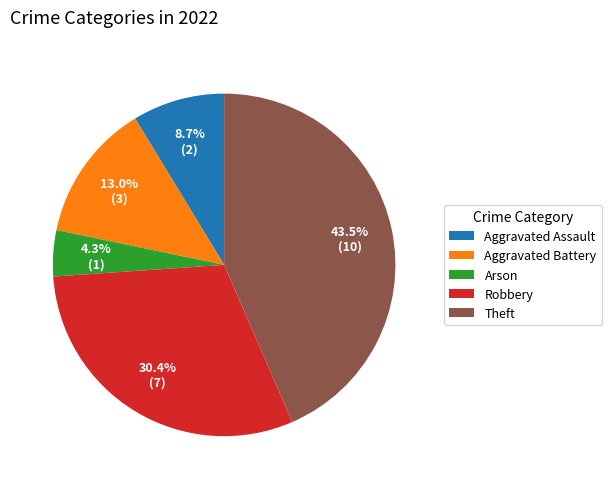

Between Robbery and Theft, which is larger?

Theft